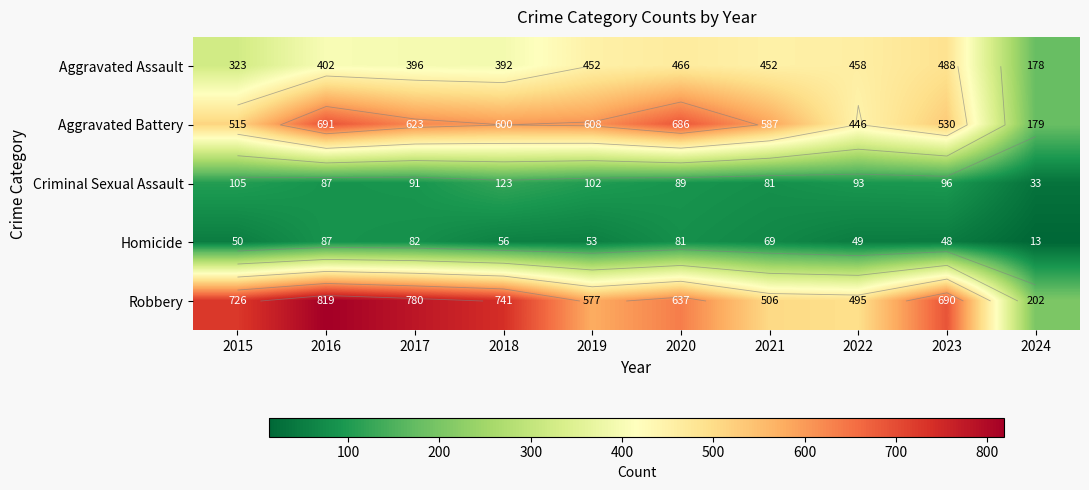

Rank the series by their maximum value, from lowest to highest.

Homicide, Criminal Sexual Assault, Aggravated Assault, Aggravated Battery, Robbery